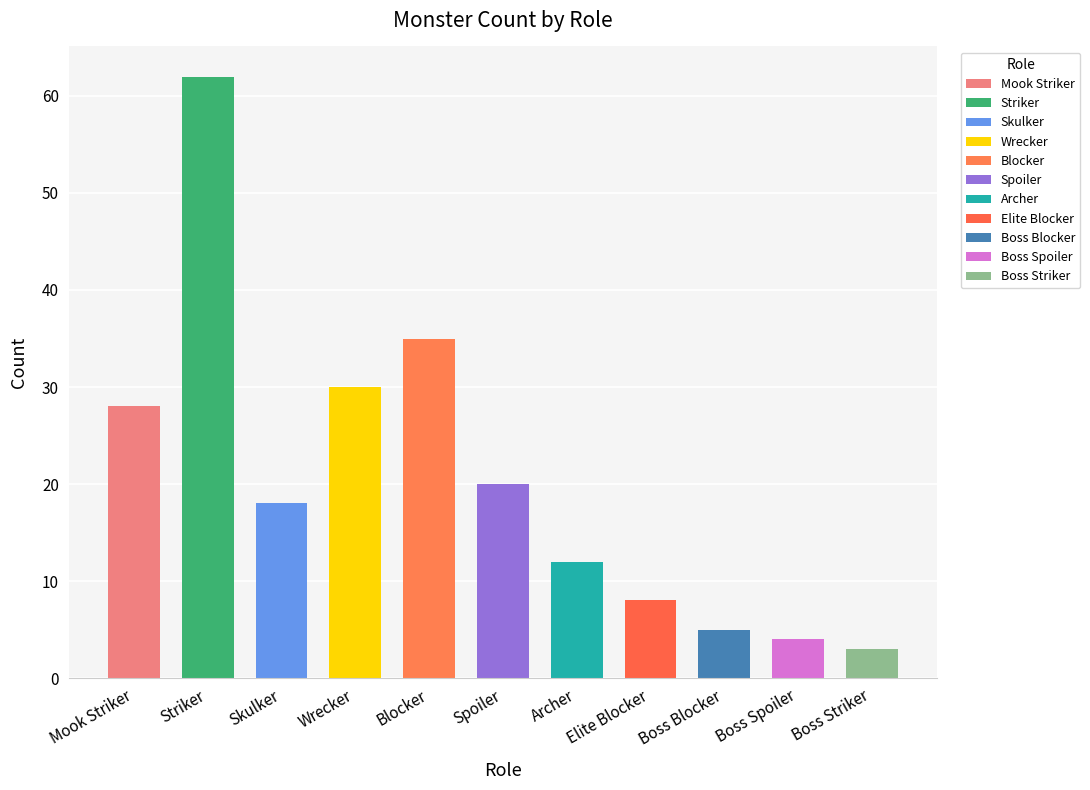

What is the value of the 2nd bar from the left?

62